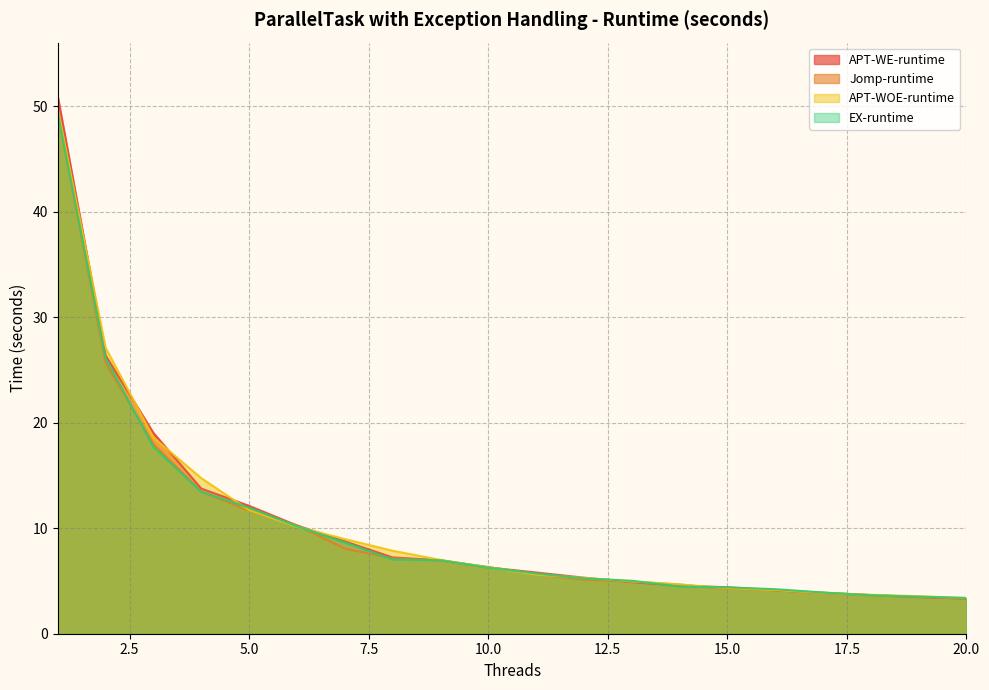

The value of APT-WOE-runtime at 3 is 18.6. True or false?

True